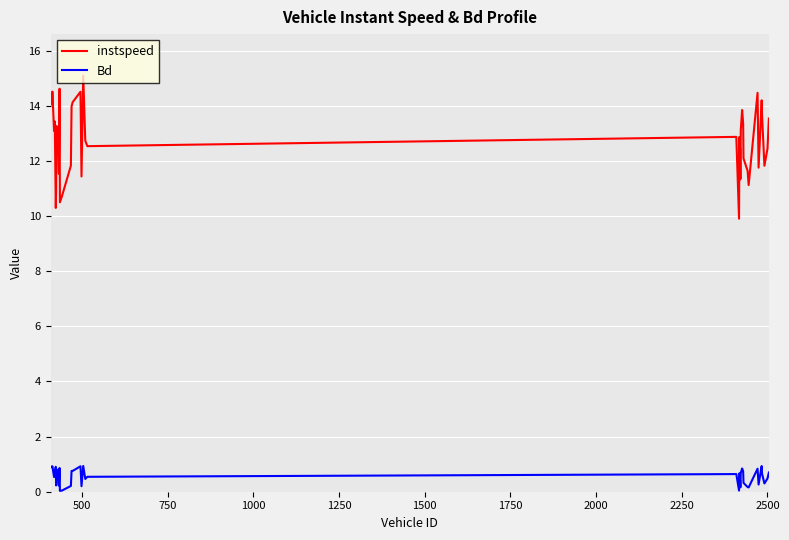

True or false: Bd and instspeed cross at least once.

False